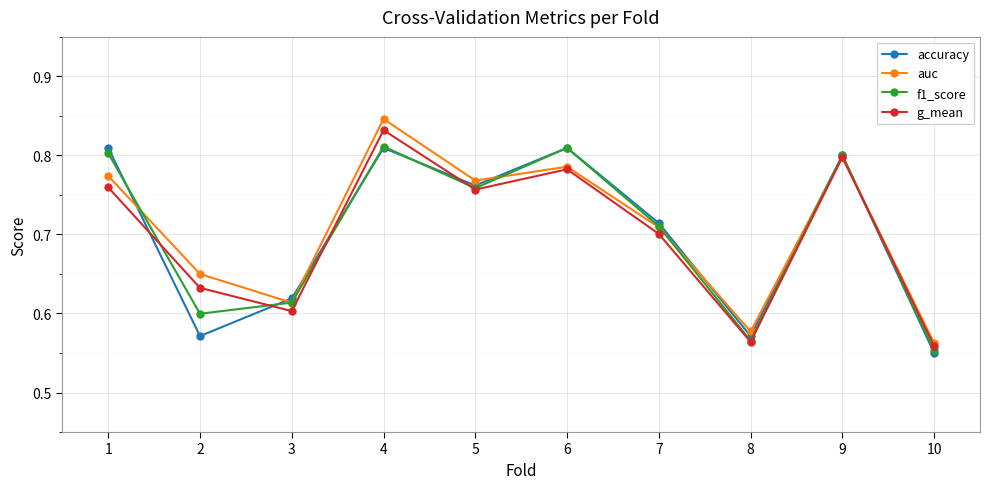

In auc, how many points are higher than both neighbors (excluding endpoints)?

3